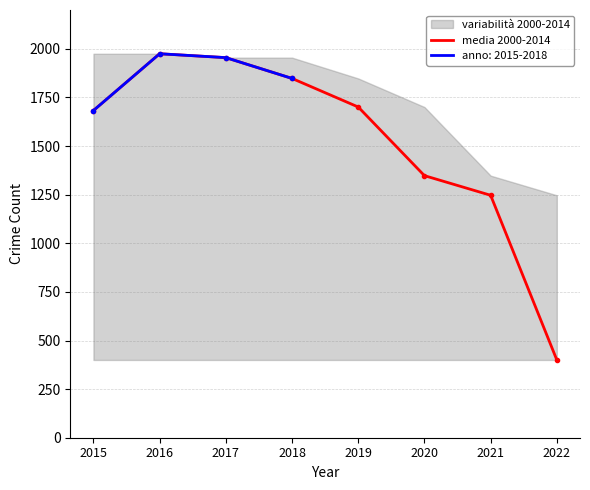

Is this an area chart (filled region under the line)?

No